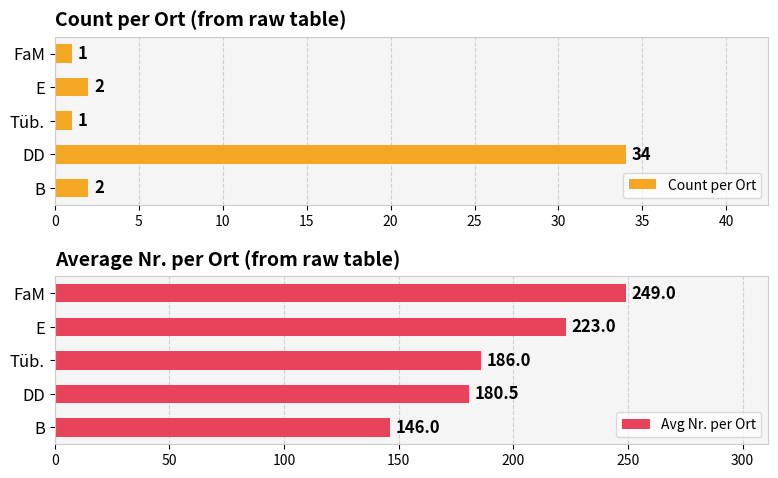

At which label does Count per Ort reach its peak?

DD